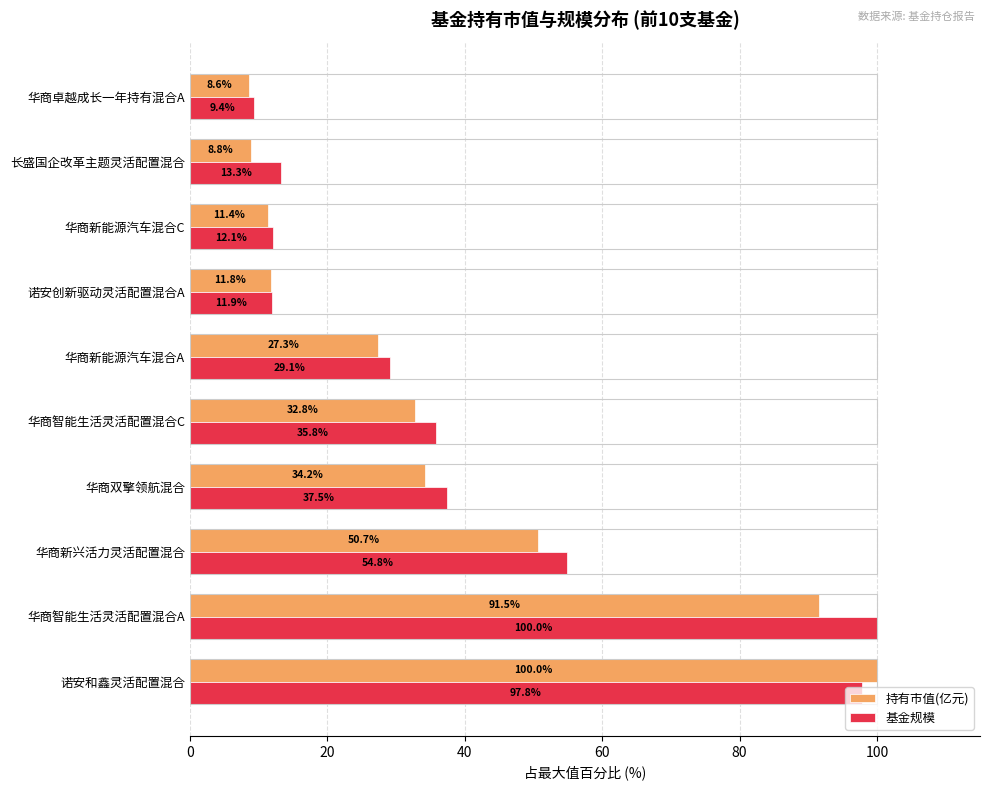

What is the difference between the maximum and minimum values in the 持有市值(亿元) series?

91.4